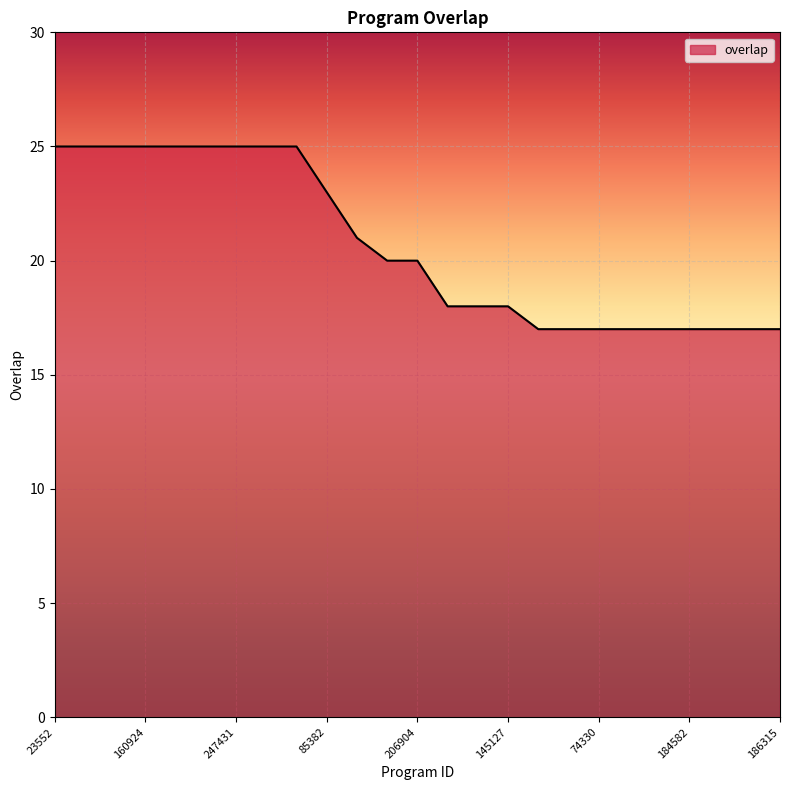

What is the difference between the maximum and minimum values?

8